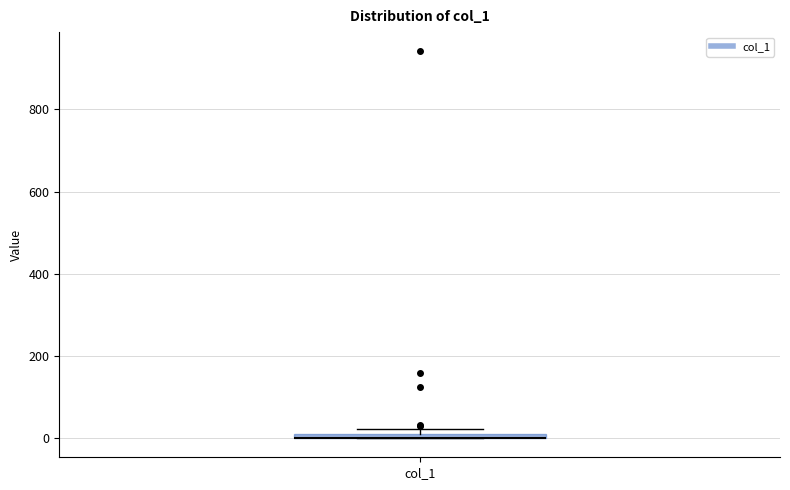

Where is the lower edge of the box for col_1 on the y-axis? The values are not printed on the chart, so give them approximately, as read against the axis.

0